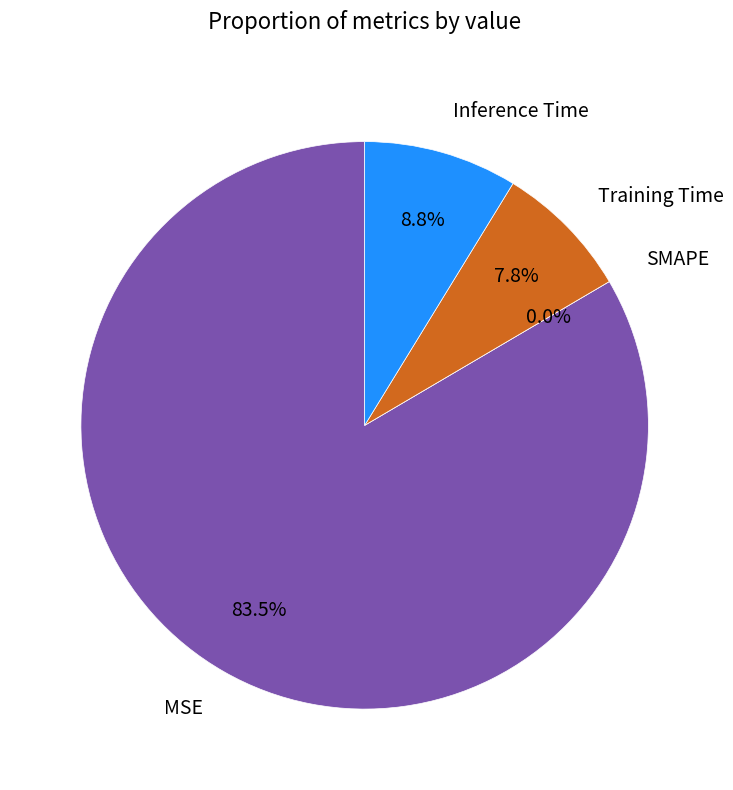

What percentage do MSE and SMAPE together represent?

83.5%